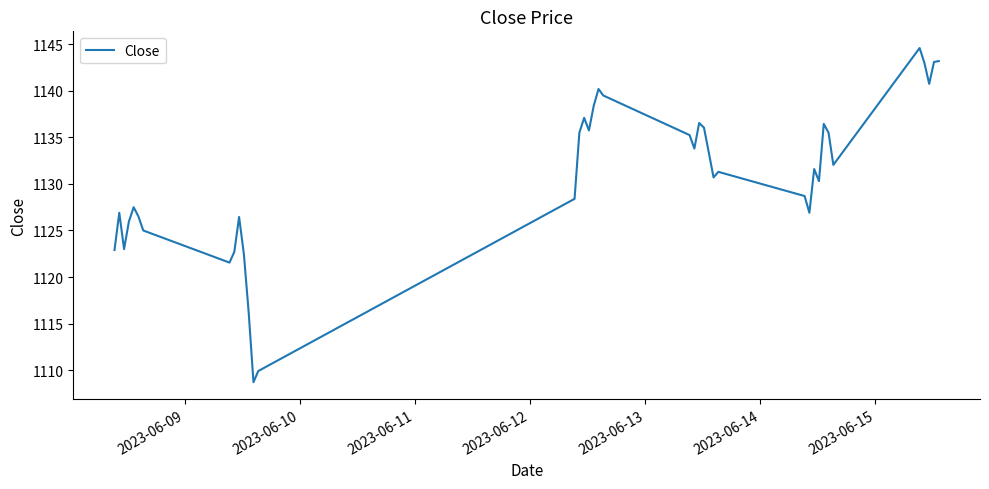

What is the minimum value shown in the chart?

1108.7